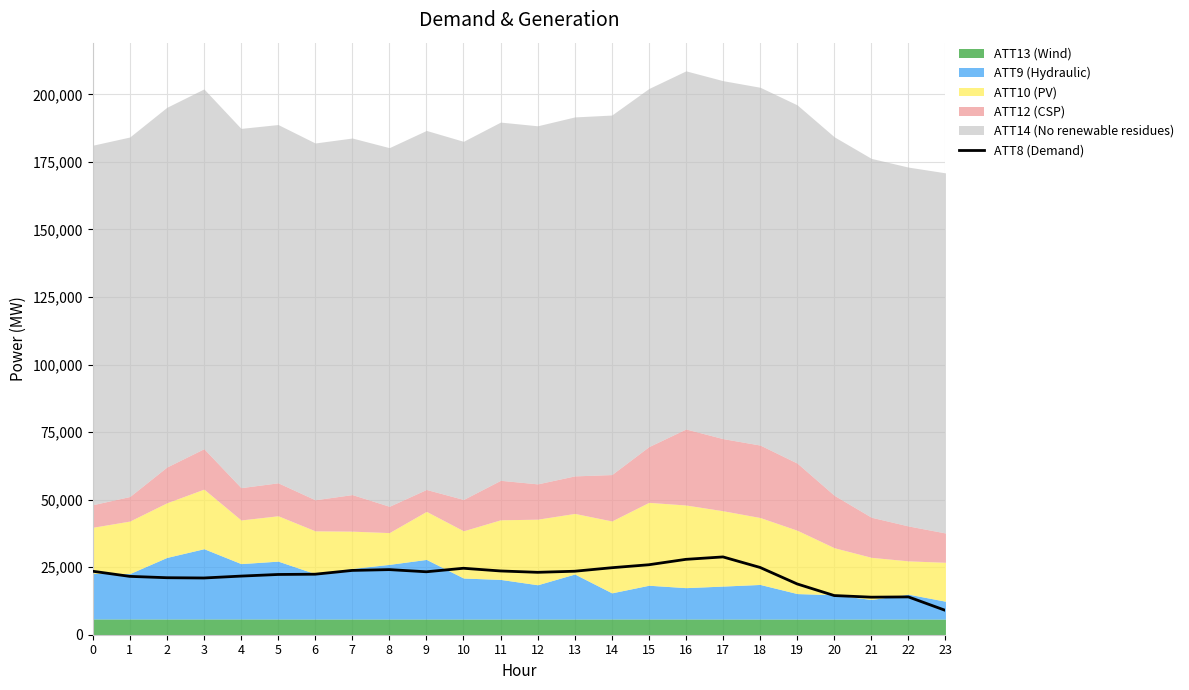

Reading left to right, list all the values displayed in this chart.

23500	21600	21100	21000	21700	22300	22400	23800	24100	23300	24600	23600	23100	23500	24800	25900	27900	28800	24900	18800	14500	13900	14000	9000